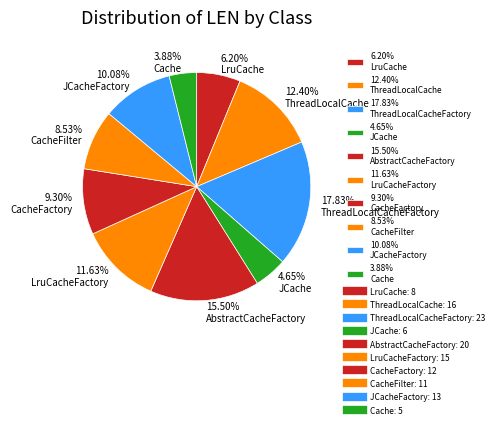

What is the ratio of the value at 9.30% CacheFactory to the value at 15.50% AbstractCacheFactory?

0.6